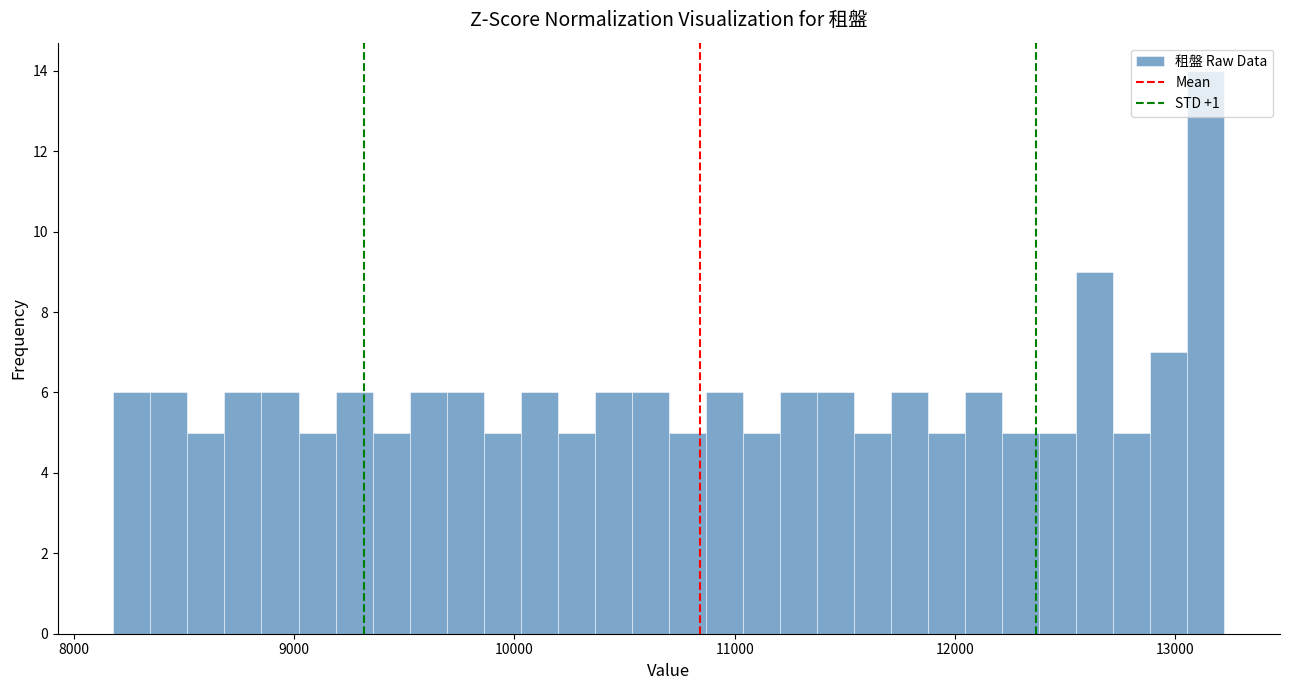

Around what value on the x-axis is the tallest bar? Give the approximate position of its centre, as read against the axis.

13100